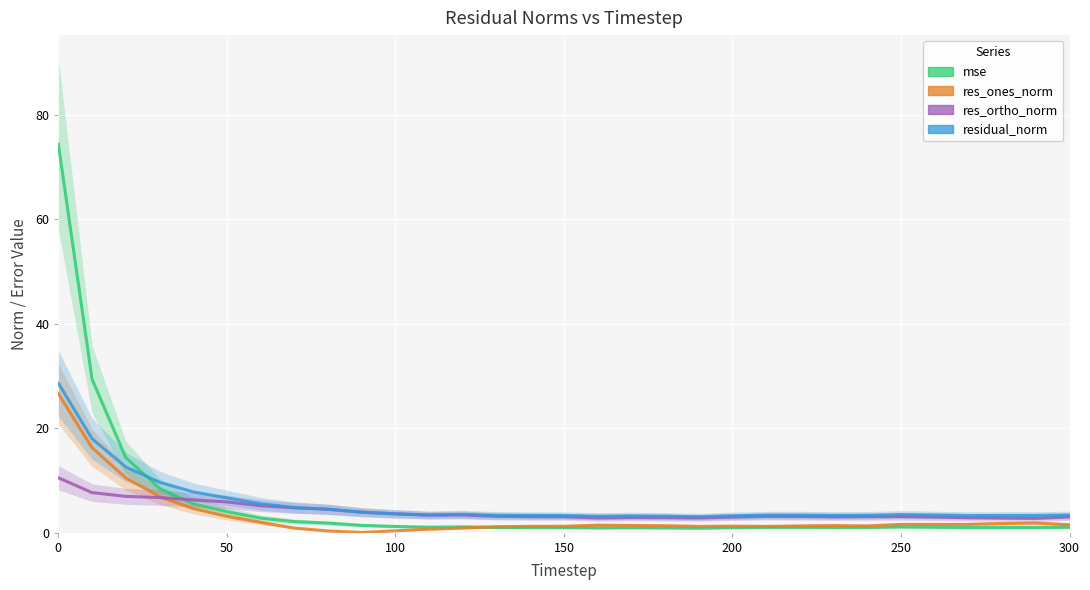

How many intersections are there between residual_norm and mse?

1